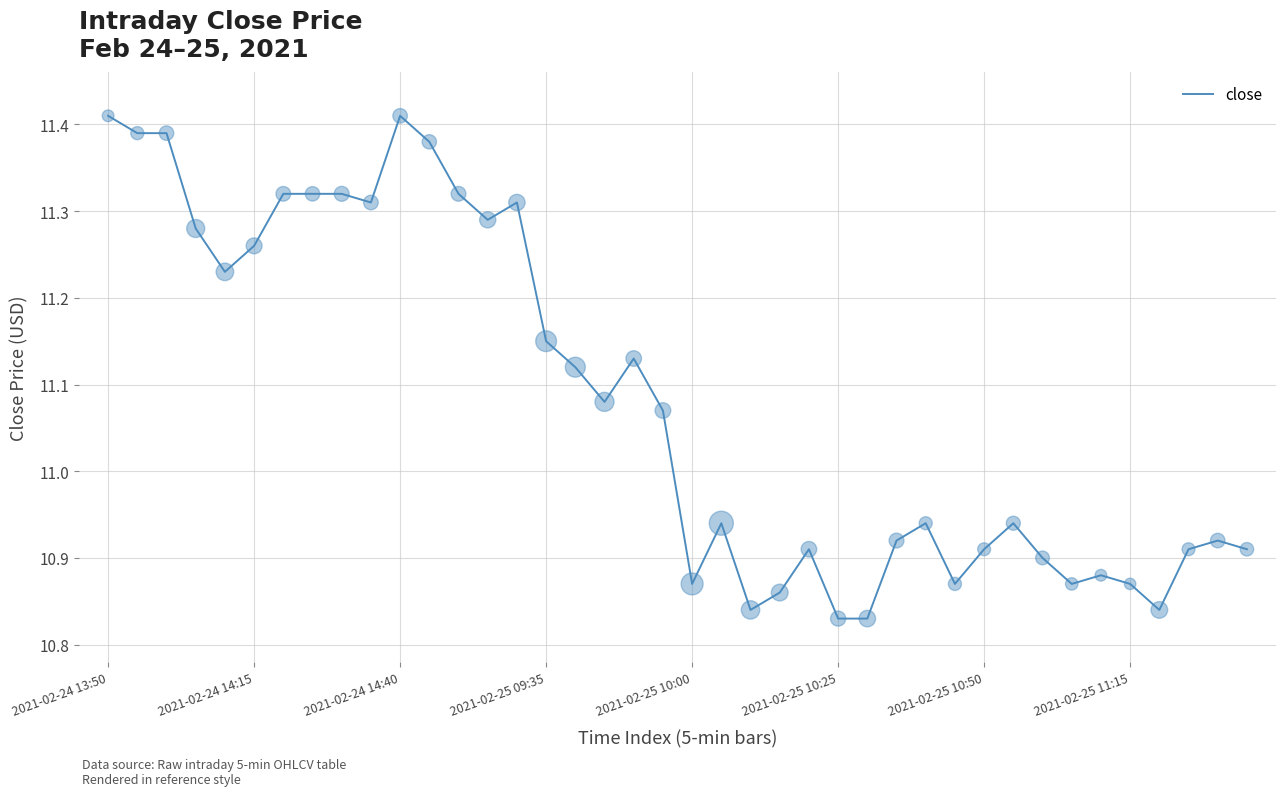

What is the difference between the maximum and minimum values?

0.6